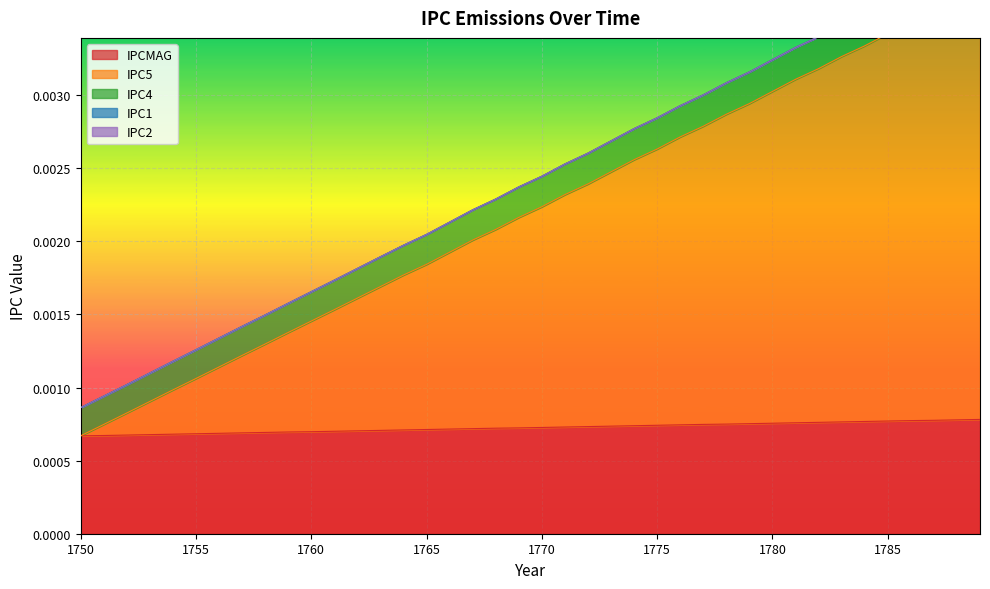

Which label corresponds to the smallest value in the chart?

1750